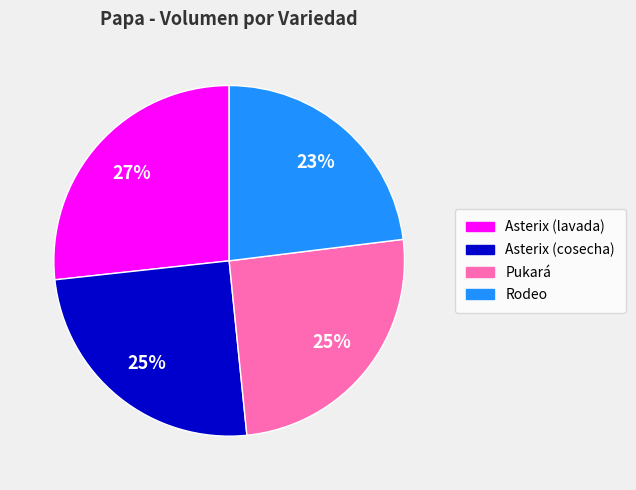

What percentage is the Asterix (cosecha) slice, to the nearest percent?

25%